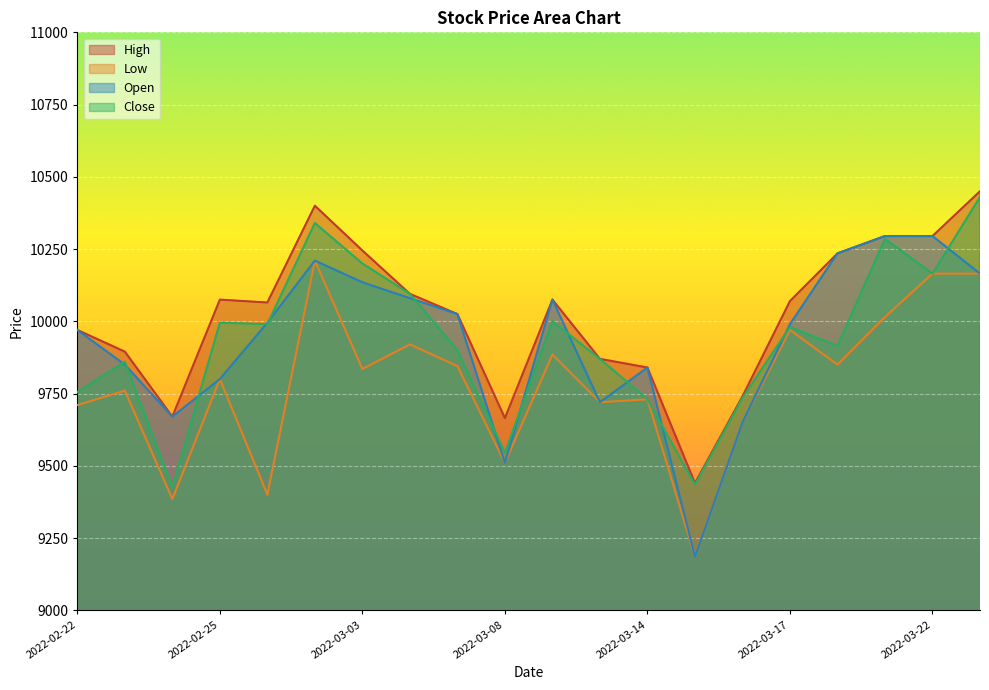

At which label is Open closest to 9740?

2022-03-11